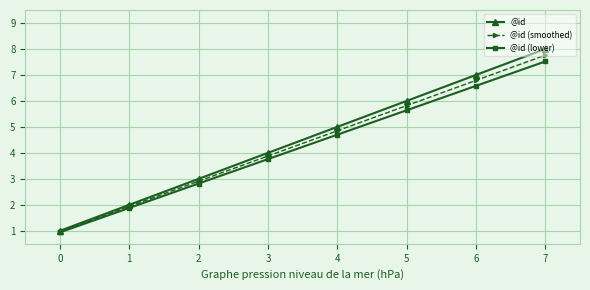

What is the value of the @id (lower) point at the 3rd from the left?

2.8